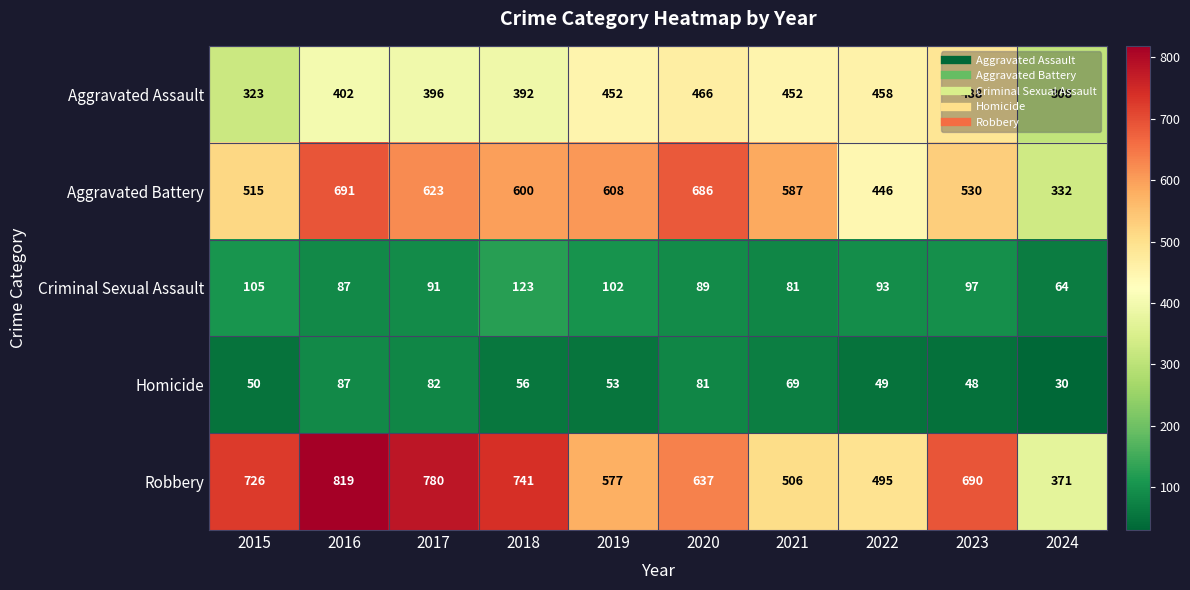

Read the Criminal Sexual Assault value at 2024.

64